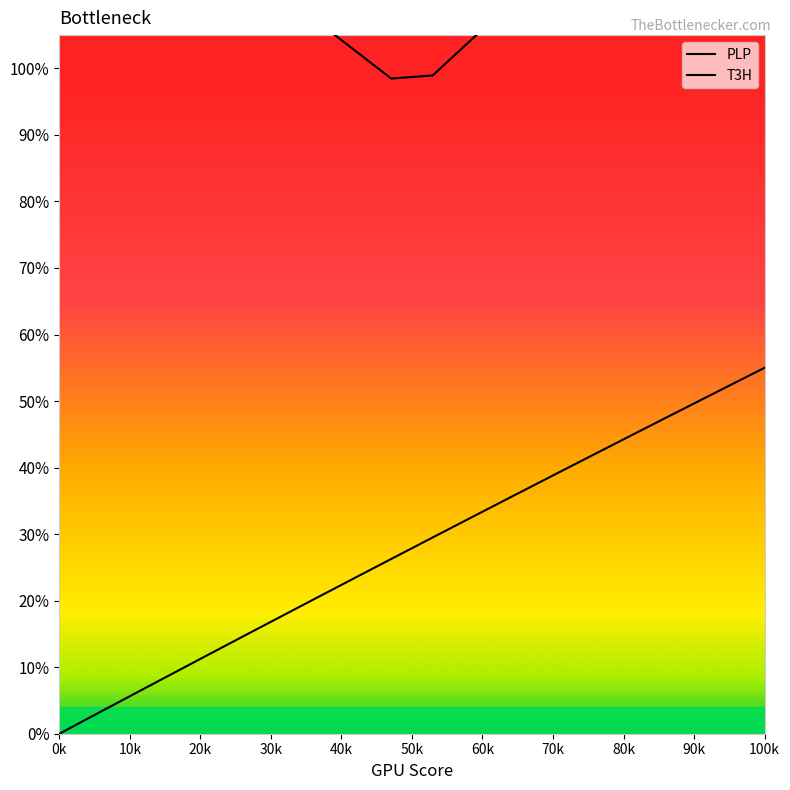

Rank the series by their maximum value, from highest to lowest.

PLP, T3H